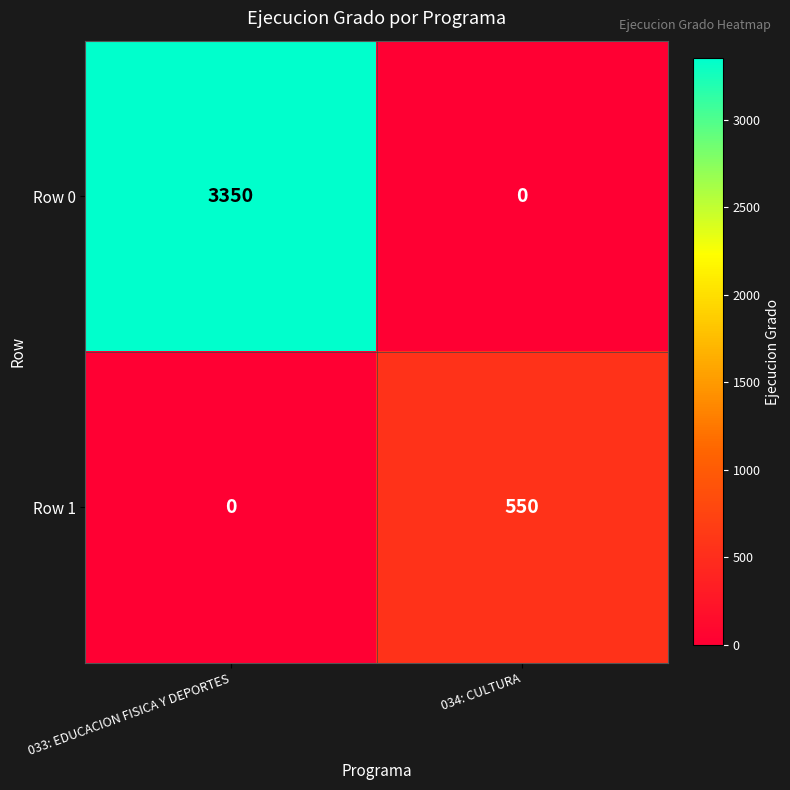

List the series in order of their overall mean, highest first.

Row 0, Row 1